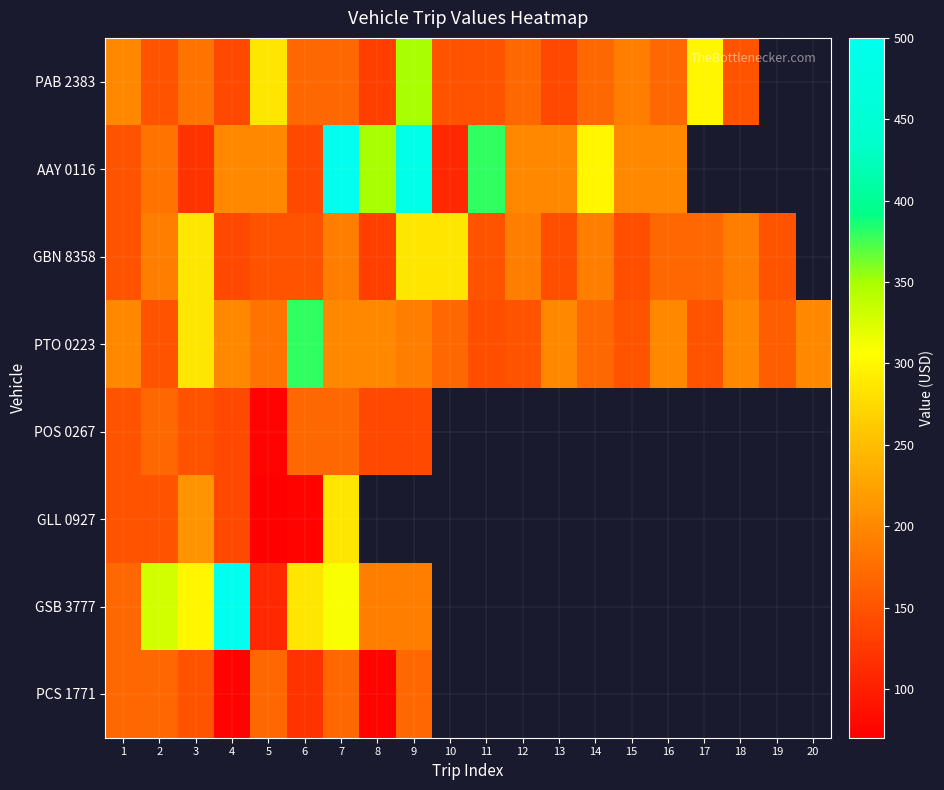

The PTO 0223 series shows 46.5 at 13. True or false?

False